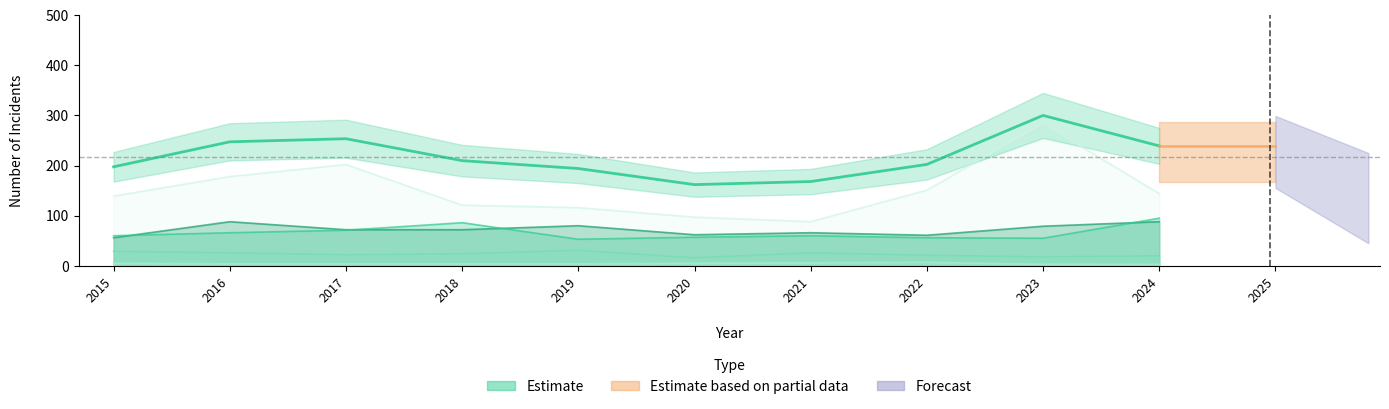

How many interior local valleys does the Aggravated Assault series have?

2